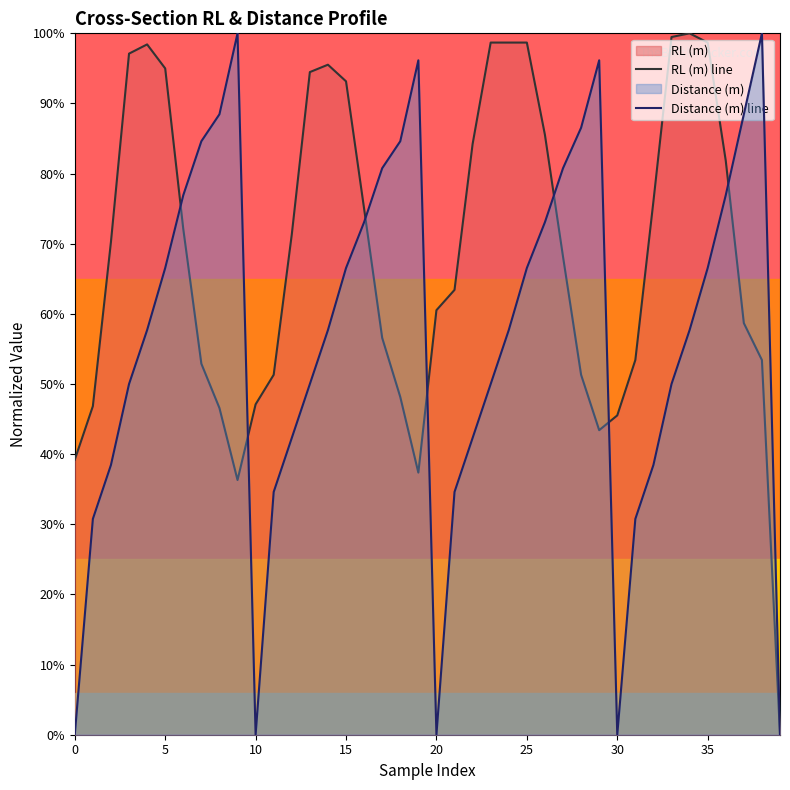

True or false: RL (m) line has a value of 0.3 at 16.

False